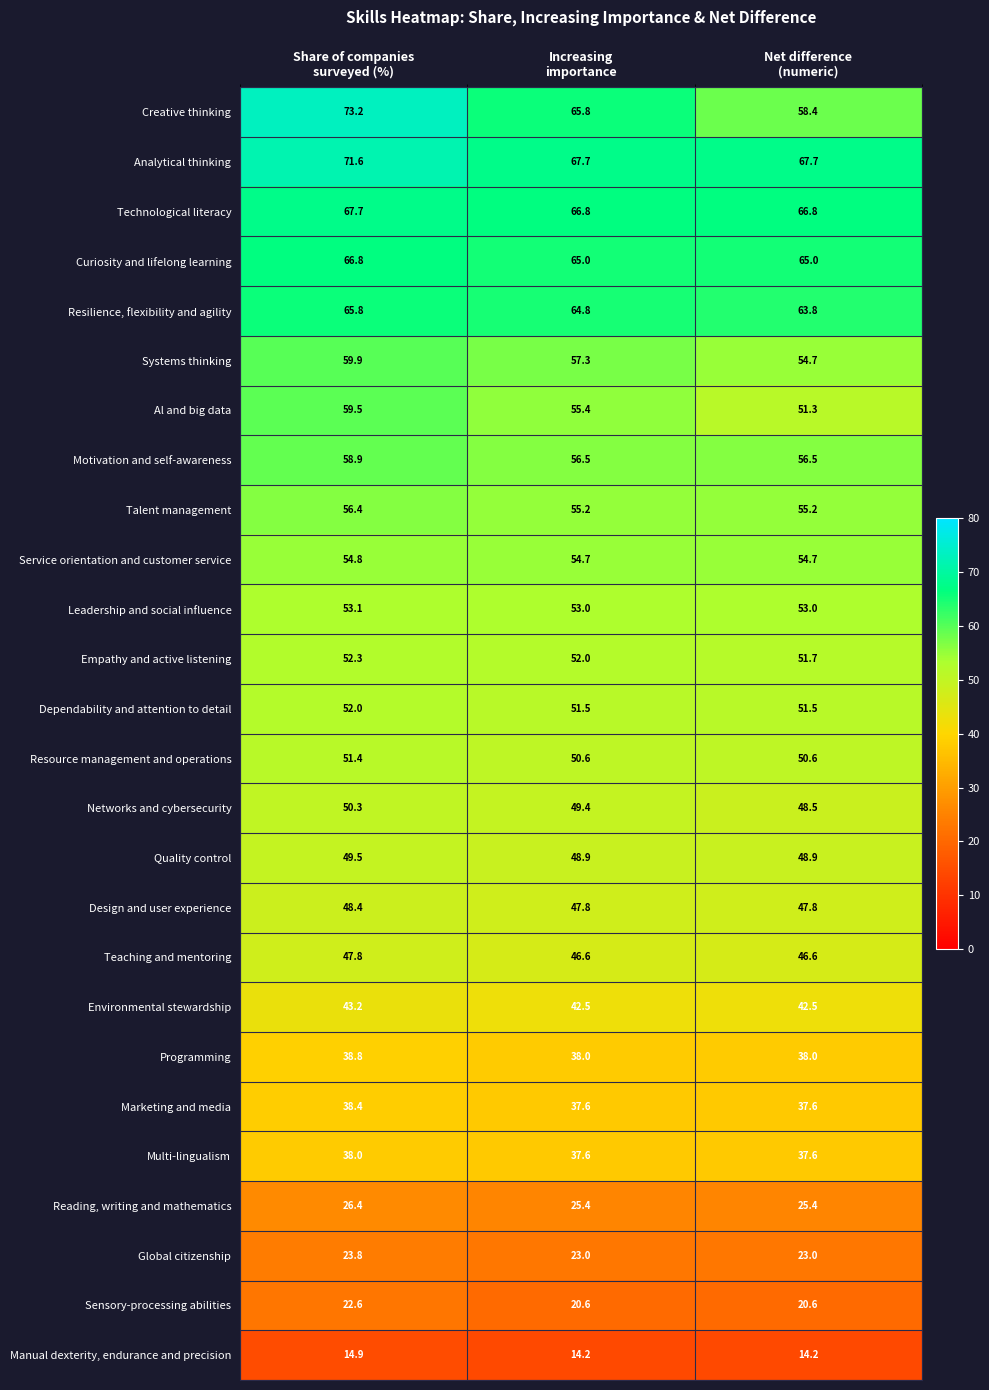

Between Share of companies
surveyed (%) and Net difference
(numeric), which series saw the biggest shift?

Creative thinking